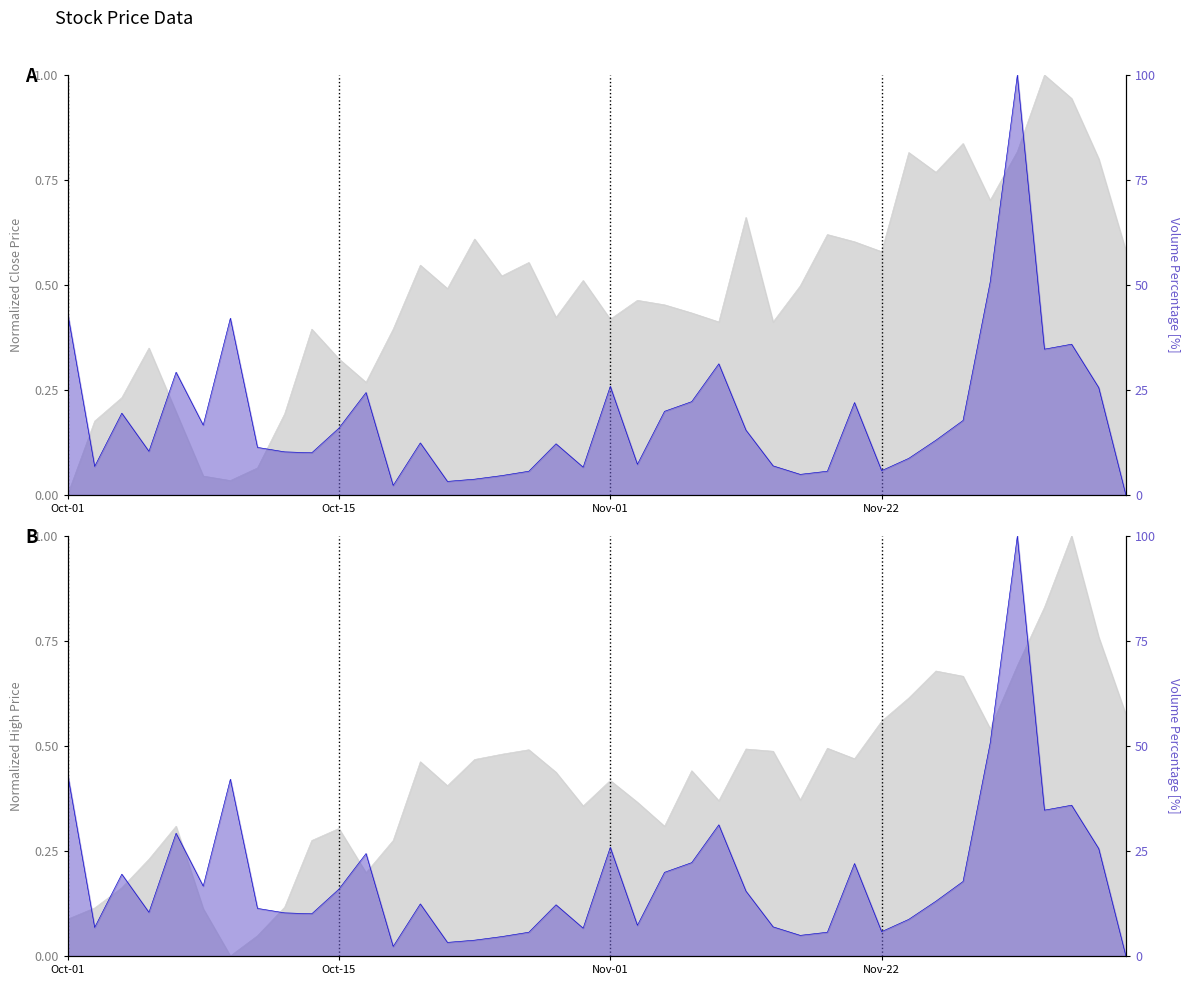

What is the value of the high point at the 13th from the left?

0.3